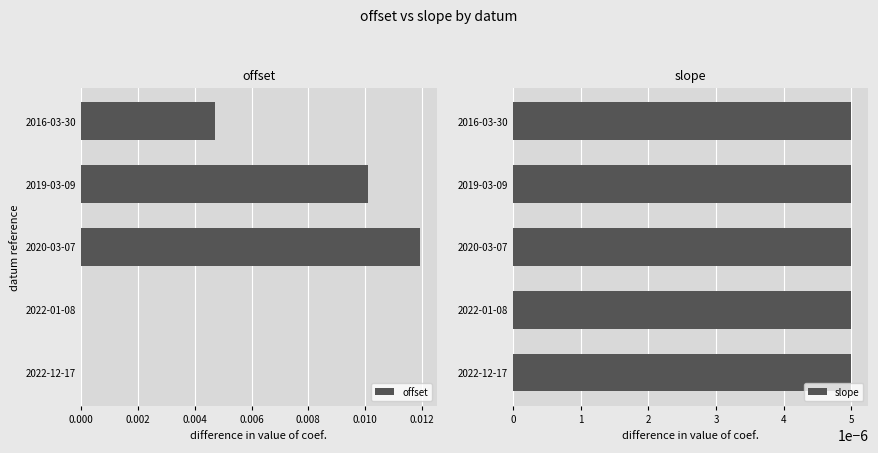

Which category has the highest value in the offset series?

2020-03-07